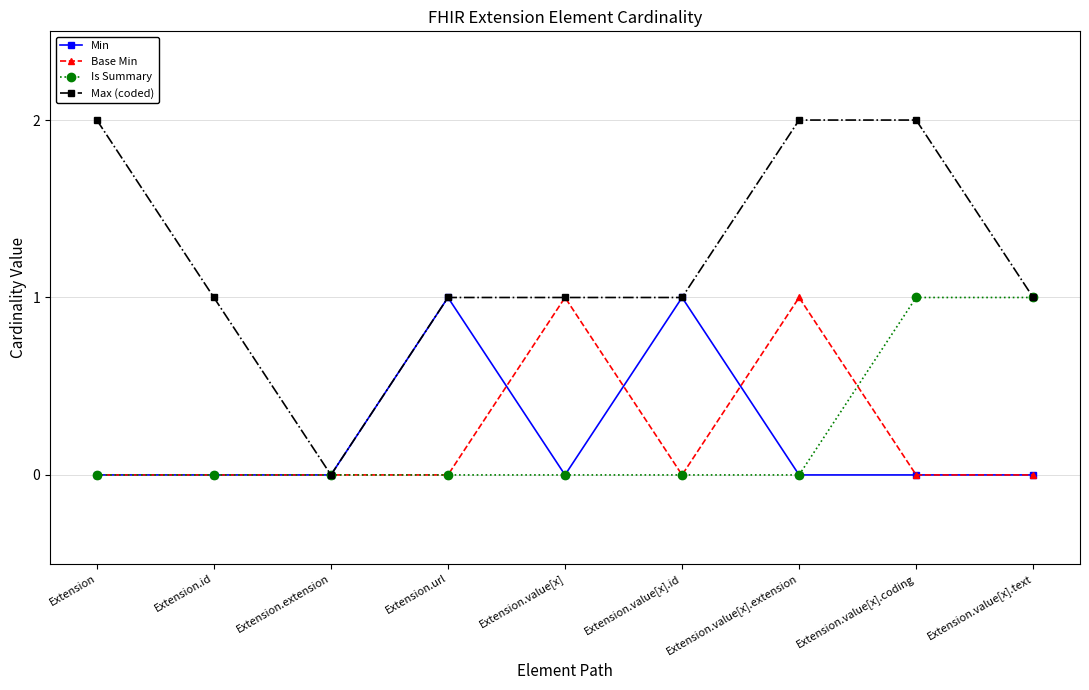

True or false: Base Min has a value of 1 at Extension.value[x].extension.

True